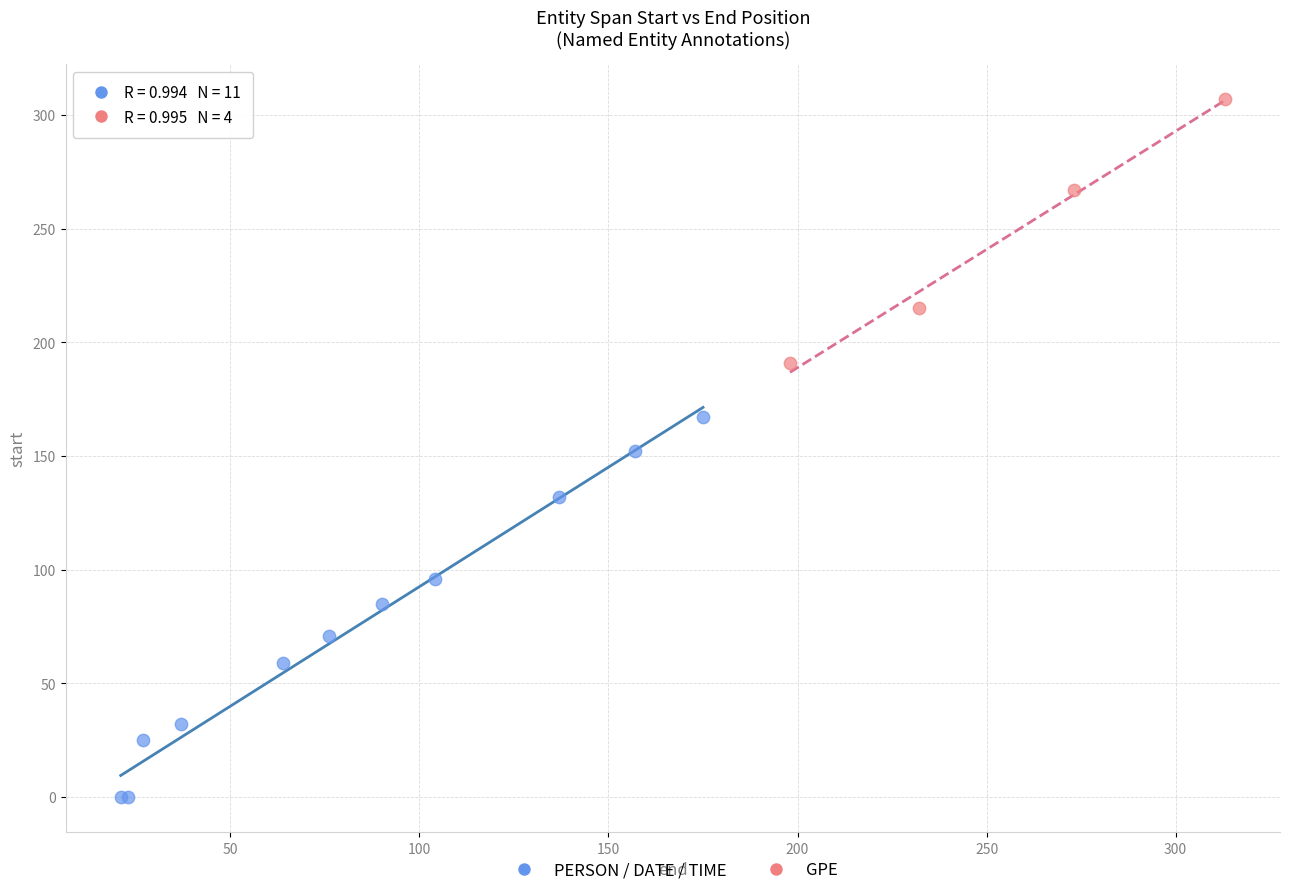

Which series contains the lowest Y value?

PERSON / DATE / TIME